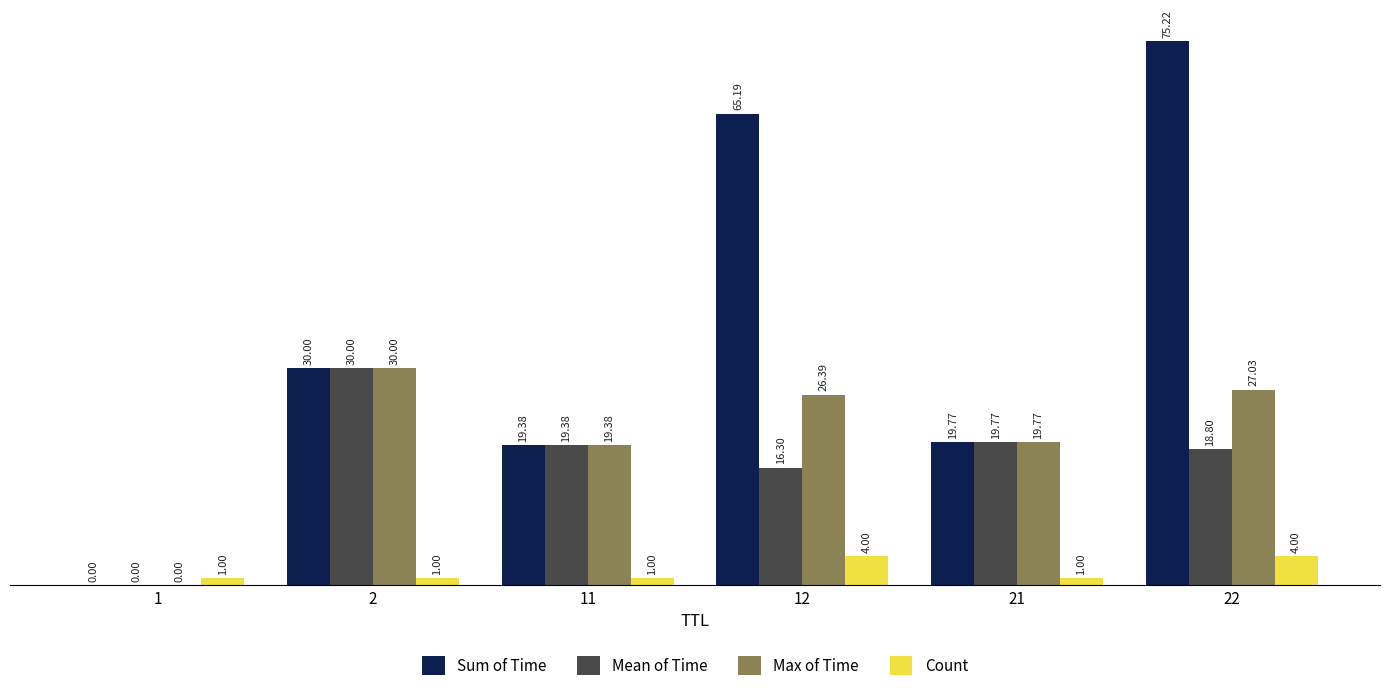

How many groups of bars are there?

6